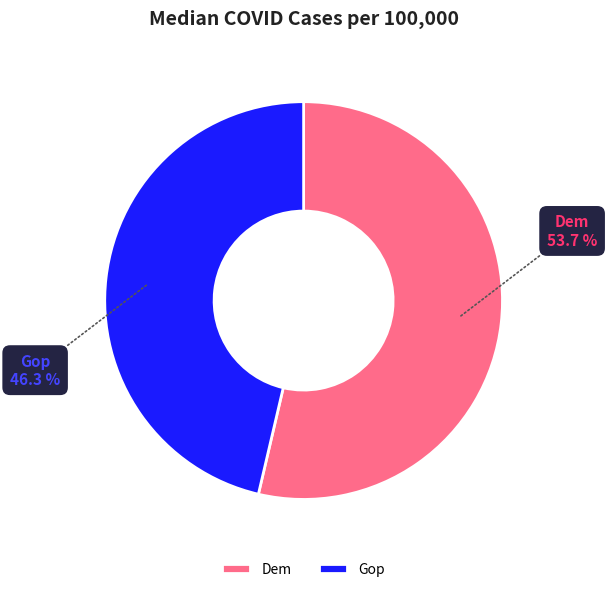

Does Gop represent more than half of the total?

No